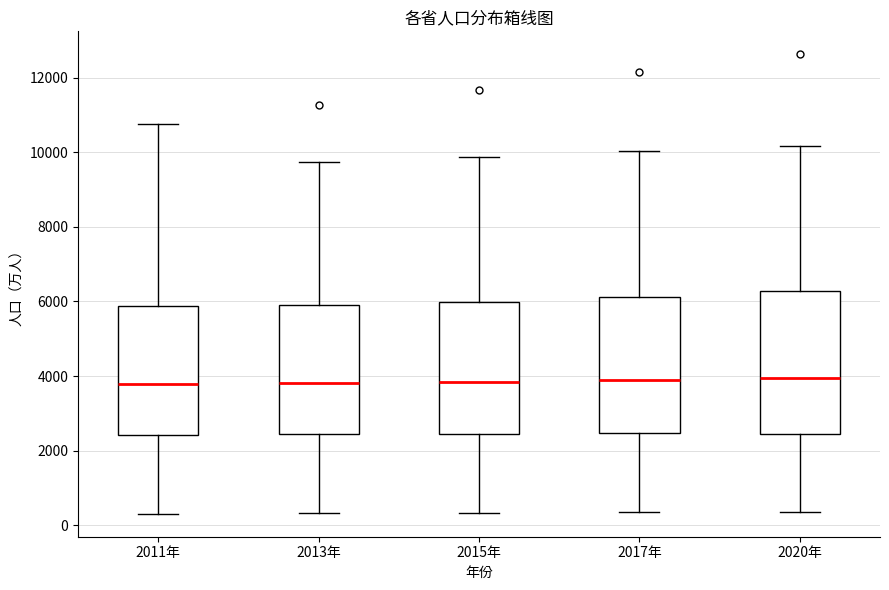

Where is the lower edge of the box for 2017年 on the y-axis? The values are not printed on the chart, so give them approximately, as read against the axis.

2400